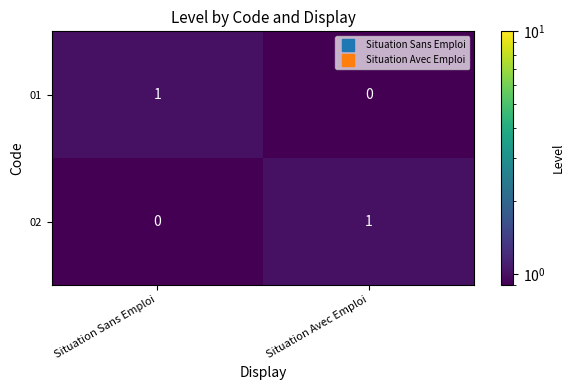

Count the number of data series in this chart.

2